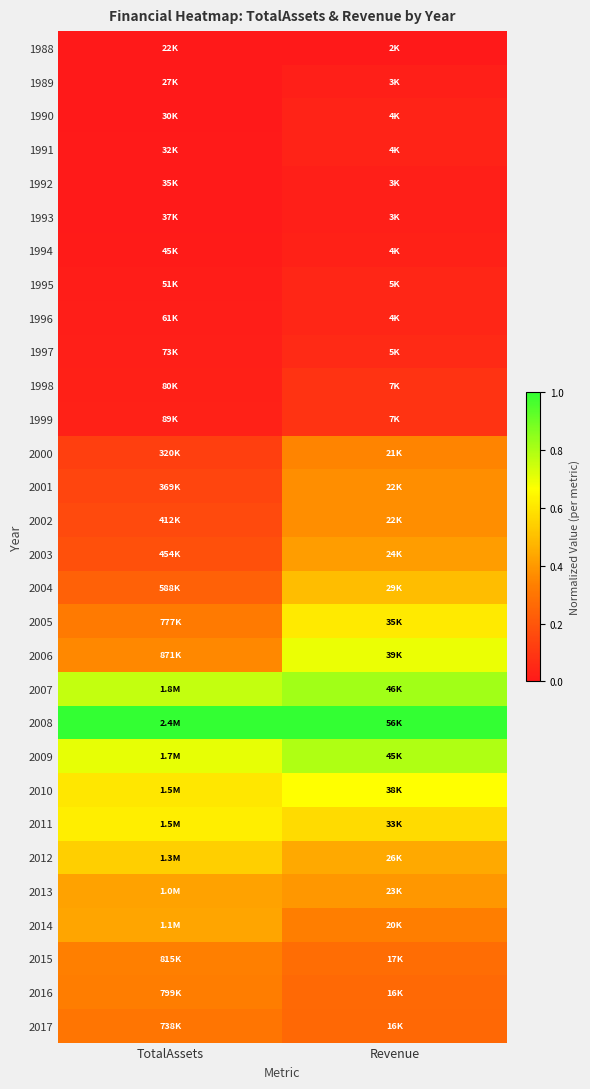

Reading left to right, transcribe all the data shown in this chart.

1988: TotalAssets=0.0	Revenue=0.0
1989: TotalAssets=0.0	Revenue=0.0
1990: TotalAssets=0.0	Revenue=0.0
1991: TotalAssets=0.0	Revenue=0.0
1992: TotalAssets=0.0	Revenue=0.0
1993: TotalAssets=0.0	Revenue=0.0
1994: TotalAssets=0.0	Revenue=0.0
1995: TotalAssets=0.0	Revenue=0.0
1996: TotalAssets=0.0	Revenue=0.0
1997: TotalAssets=0.0	Revenue=0.1
1998: TotalAssets=0.0	Revenue=0.1
1999: TotalAssets=0.0	Revenue=0.1
2000: TotalAssets=0.1	Revenue=0.3
2001: TotalAssets=0.1	Revenue=0.4
2002: TotalAssets=0.2	Revenue=0.4
2003: TotalAssets=0.2	Revenue=0.4
2004: TotalAssets=0.2	Revenue=0.5
2005: TotalAssets=0.3	Revenue=0.6
2006: TotalAssets=0.4	Revenue=0.7
2007: TotalAssets=0.8	Revenue=0.8
2008: TotalAssets=1.0	Revenue=1.0
2009: TotalAssets=0.7	Revenue=0.8
2010: TotalAssets=0.6	Revenue=0.7
2011: TotalAssets=0.6	Revenue=0.6
2012: TotalAssets=0.5	Revenue=0.4
2013: TotalAssets=0.4	Revenue=0.4
2014: TotalAssets=0.4	Revenue=0.3
2015: TotalAssets=0.3	Revenue=0.3
2016: TotalAssets=0.3	Revenue=0.3
2017: TotalAssets=0.3	Revenue=0.3